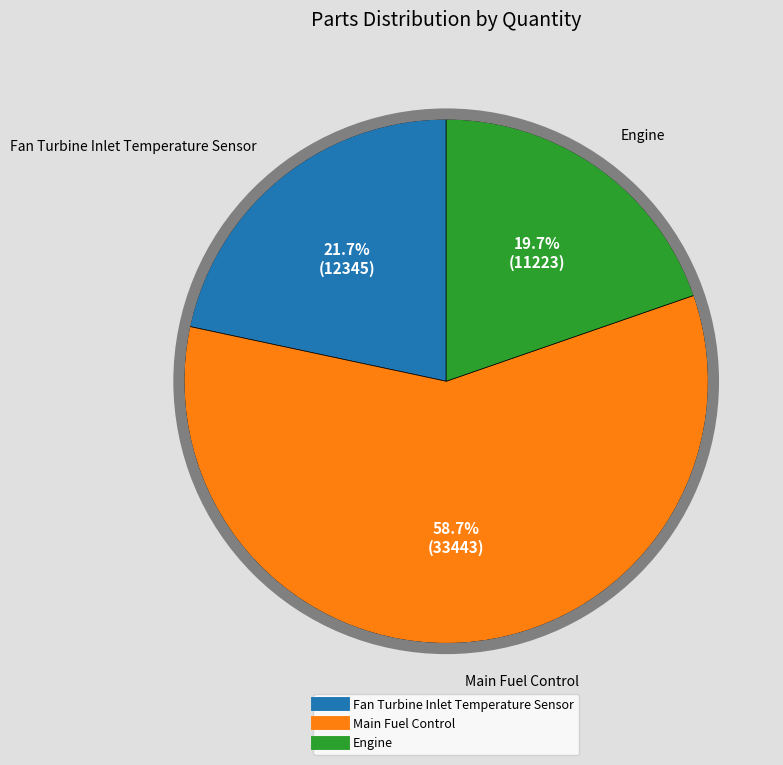

The Main Fuel Control slice represents 46% of the pie. True or false?

False